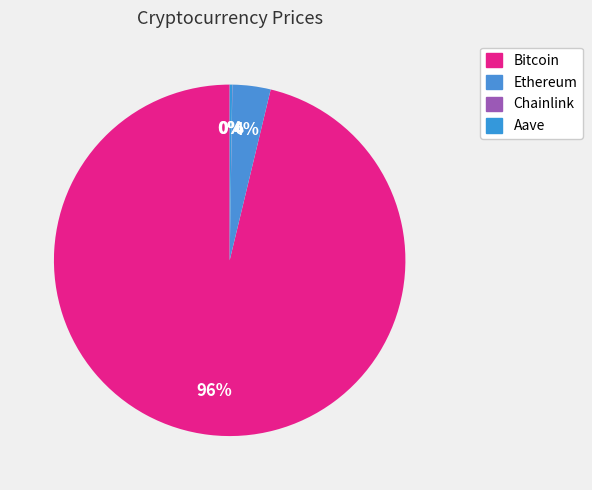

To the nearest percent, what is the difference between the largest and smallest slice percentages?

96%